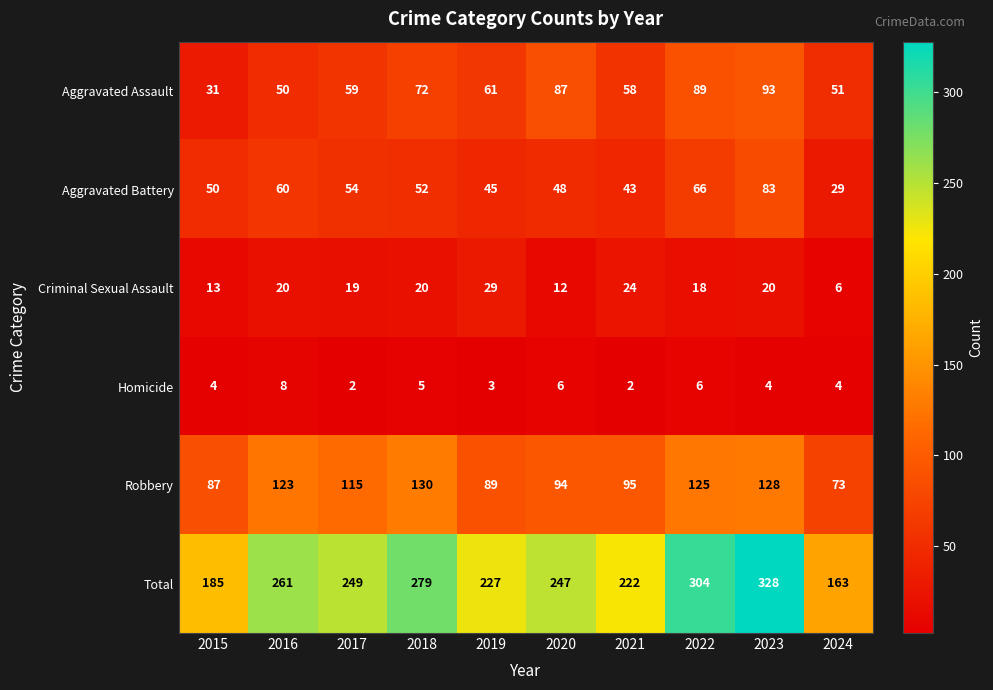

List the series in order of their peak value, lowest first.

Homicide, Criminal Sexual Assault, Aggravated Battery, Aggravated Assault, Robbery, Total